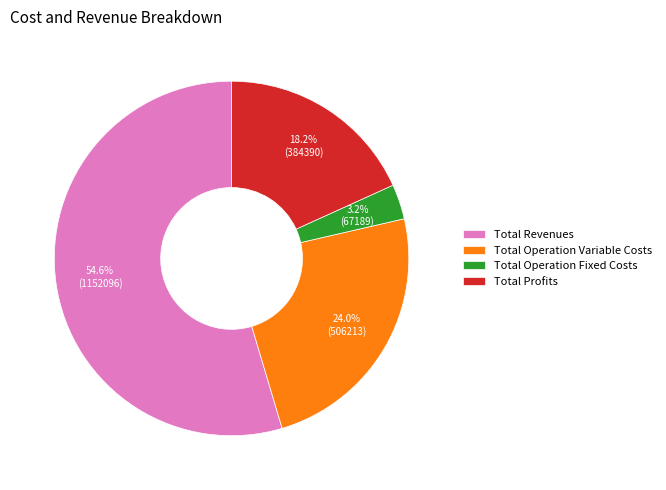

How much of the chart is everything except Total Profits?

81.8%